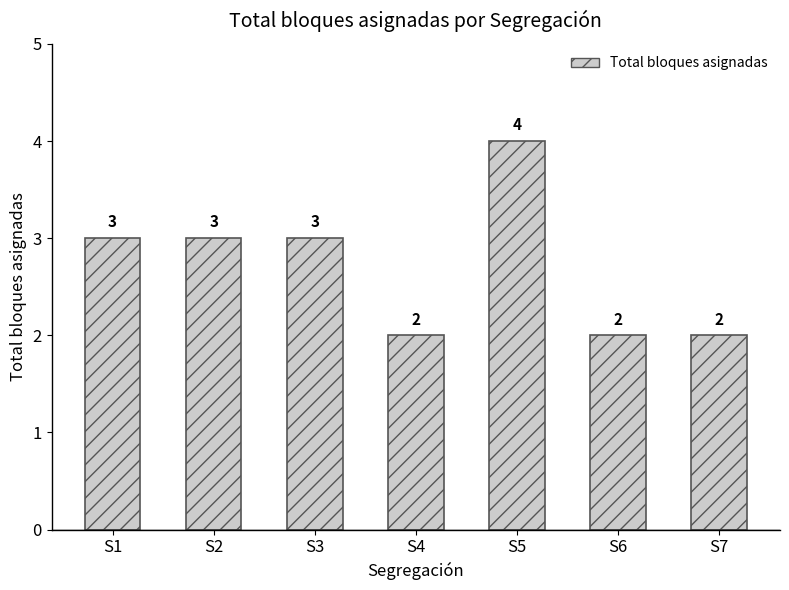

The chart shows a value of 3 at S2. True or false?

True